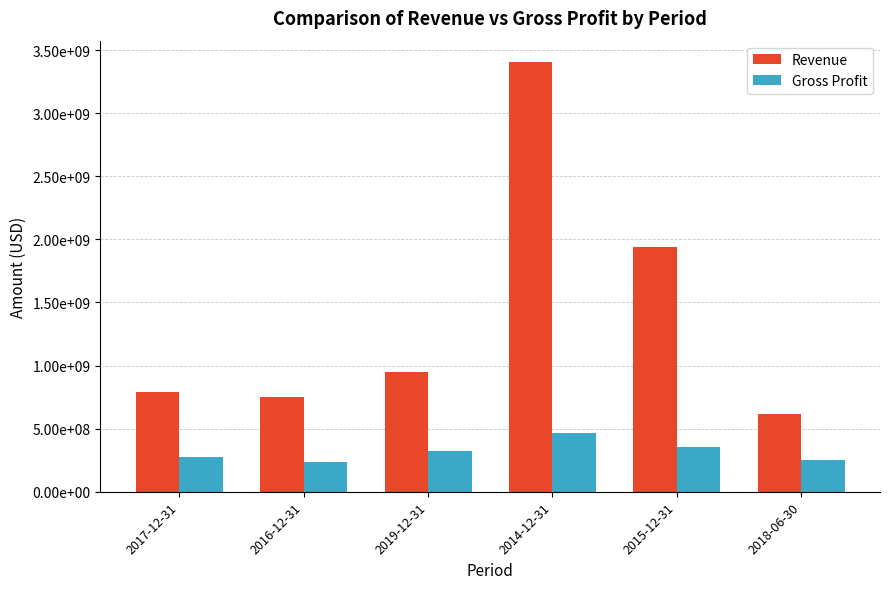

Between 2014-12-31 and 2018-06-30, which series saw the biggest shift?

Revenue